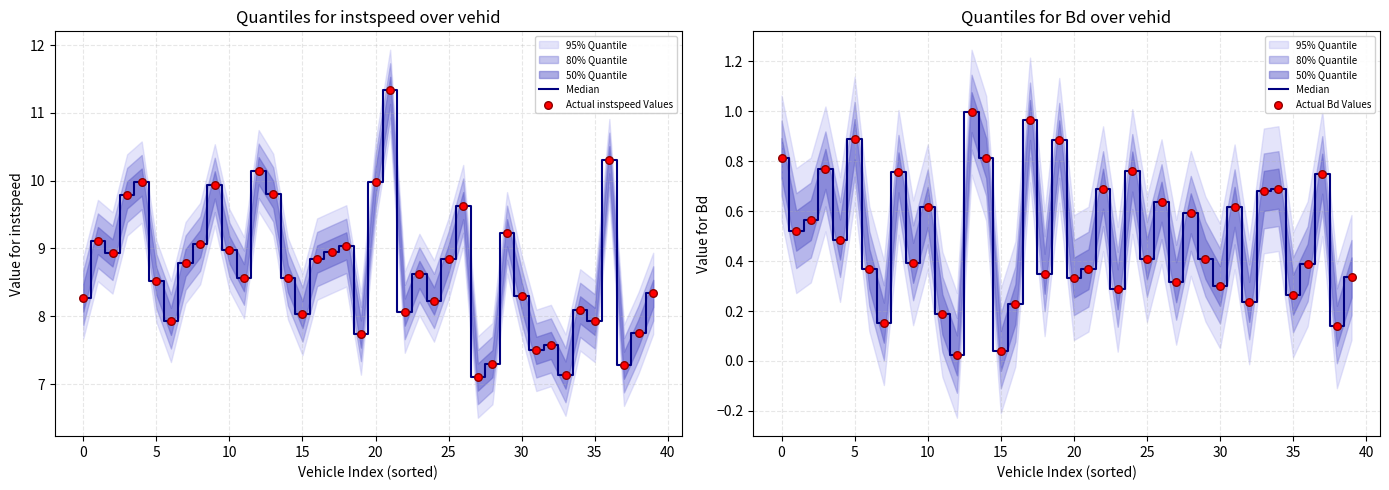

Which series has the largest total across all categories?

Actual instspeed Values